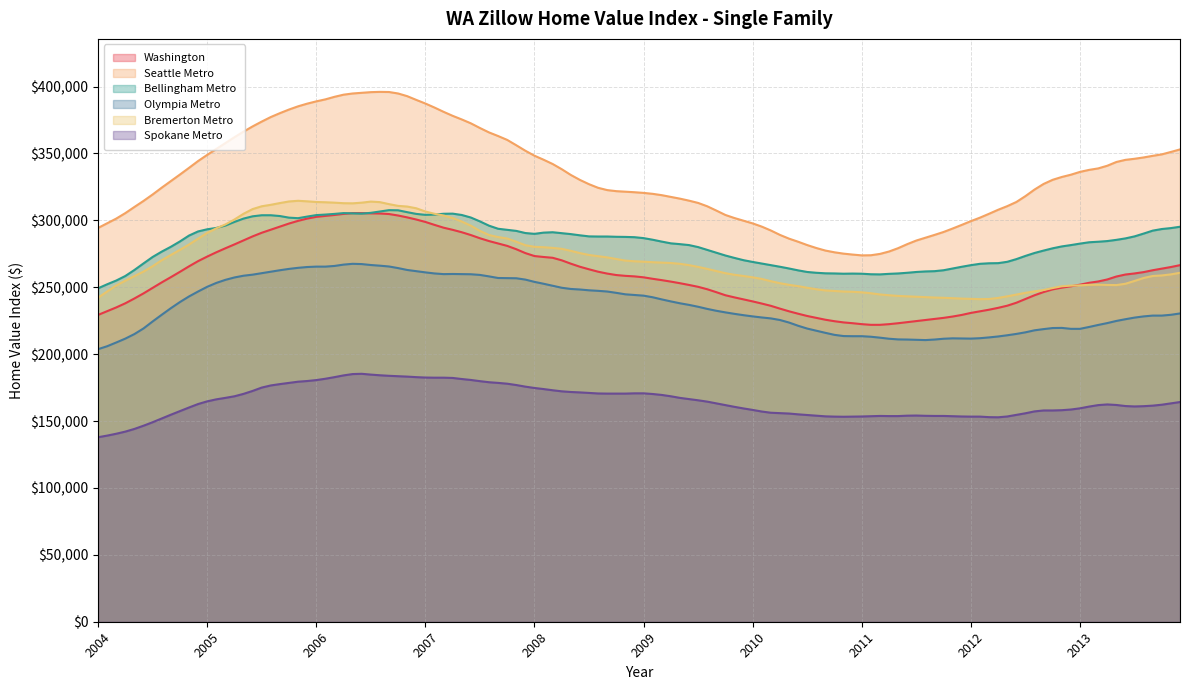

What is the minimum value shown in the chart?

137900